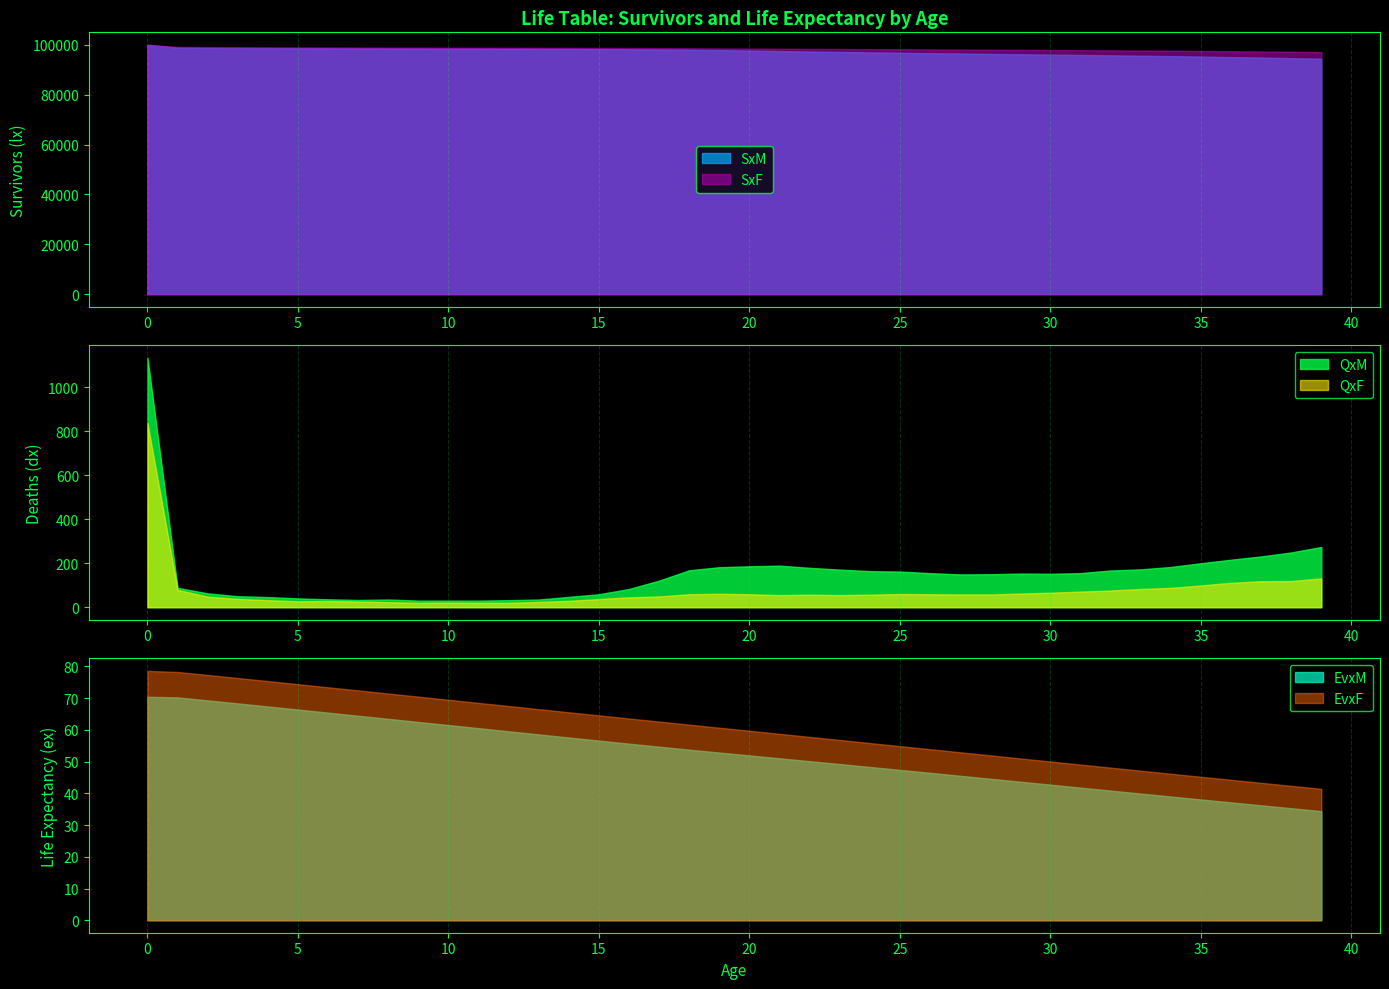

What are all the series names shown in the legend?

SxM, SxF, QxM, QxF, EvxM, EvxF